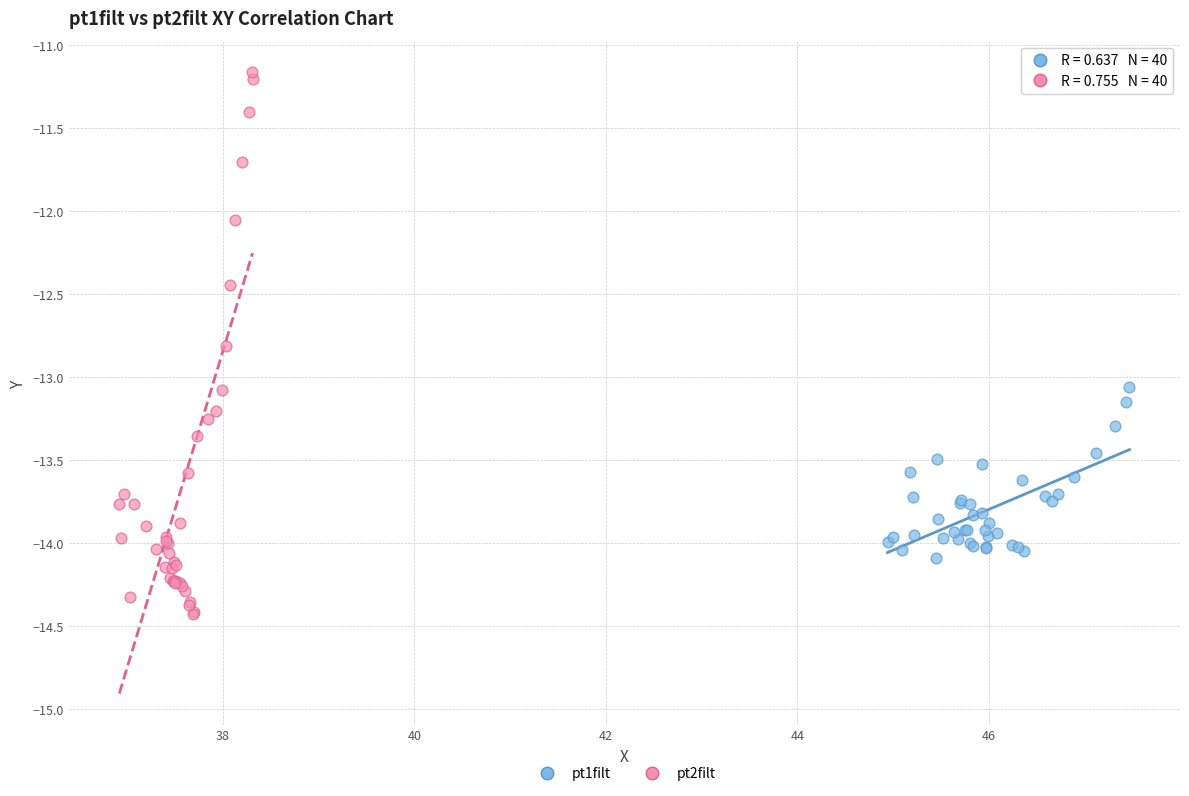

What are all the series names shown in the legend?

pt1filt, pt2filt